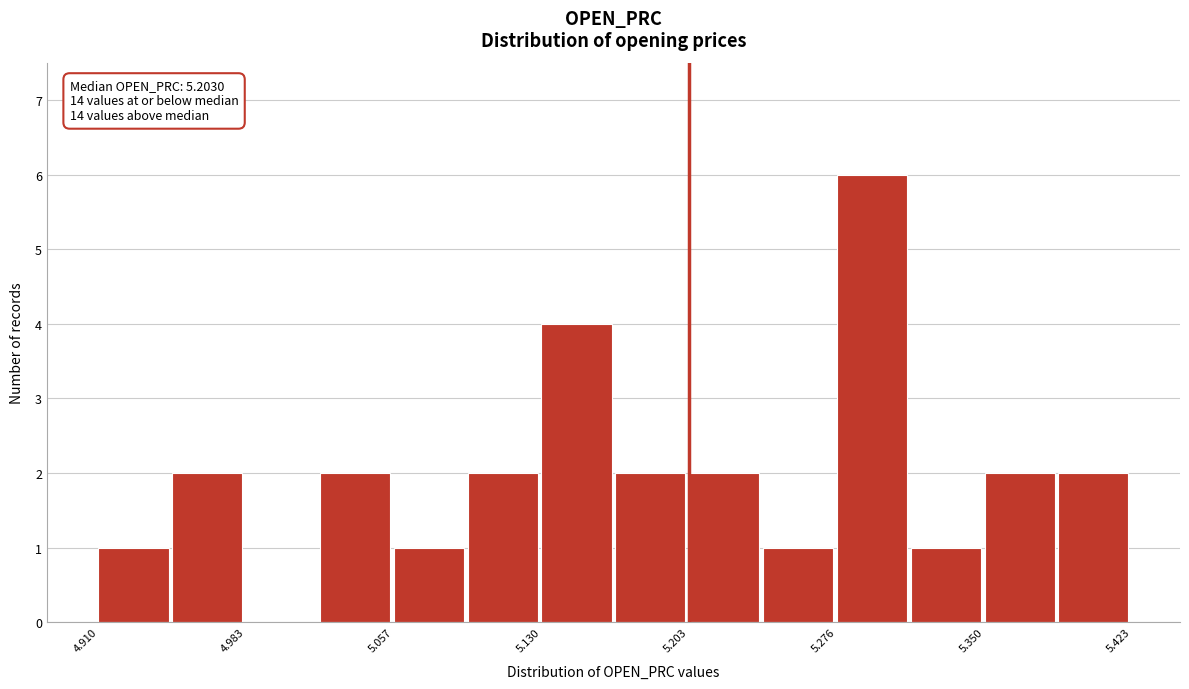

Read against the x-axis, roughly where is the centre of the tallest bar?

5.29